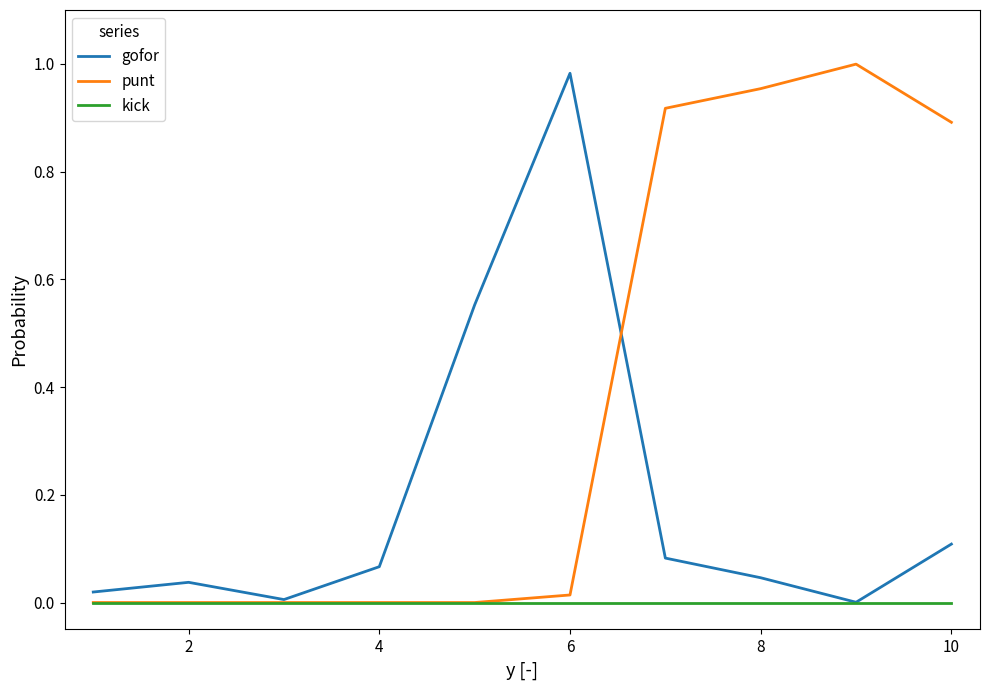

List the series in order of their overall mean, highest first.

punt, gofor, kick